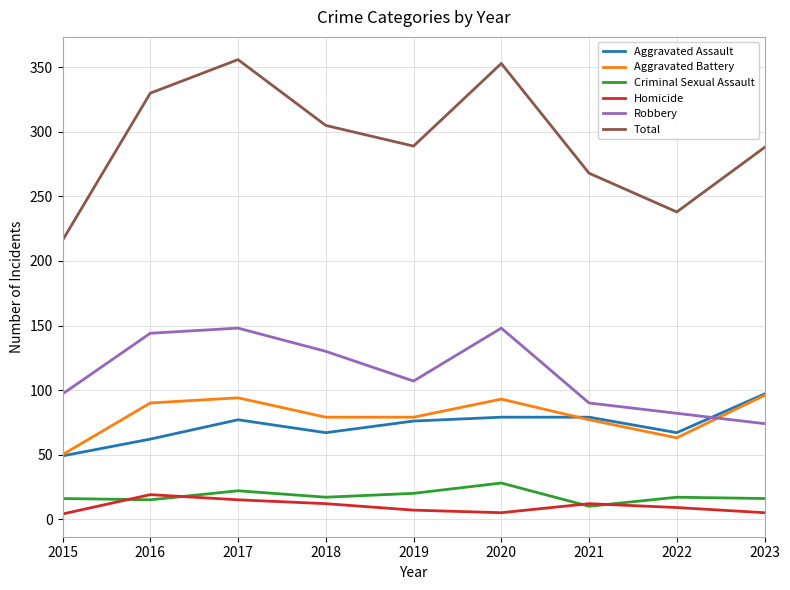

What is the spread (max minus min) of values at 2016?

315